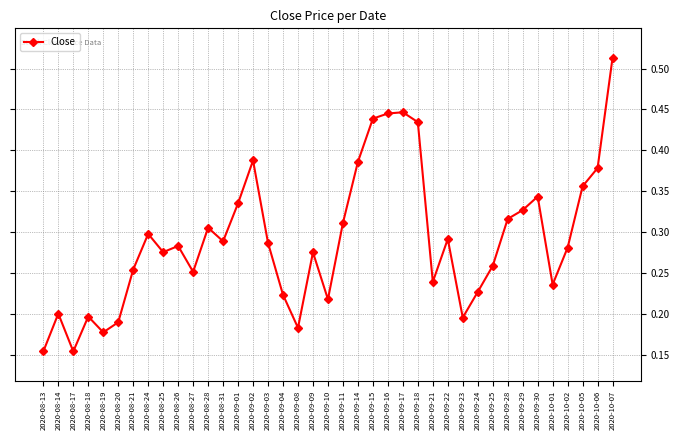

Count the values in the range 0 to 1.

39